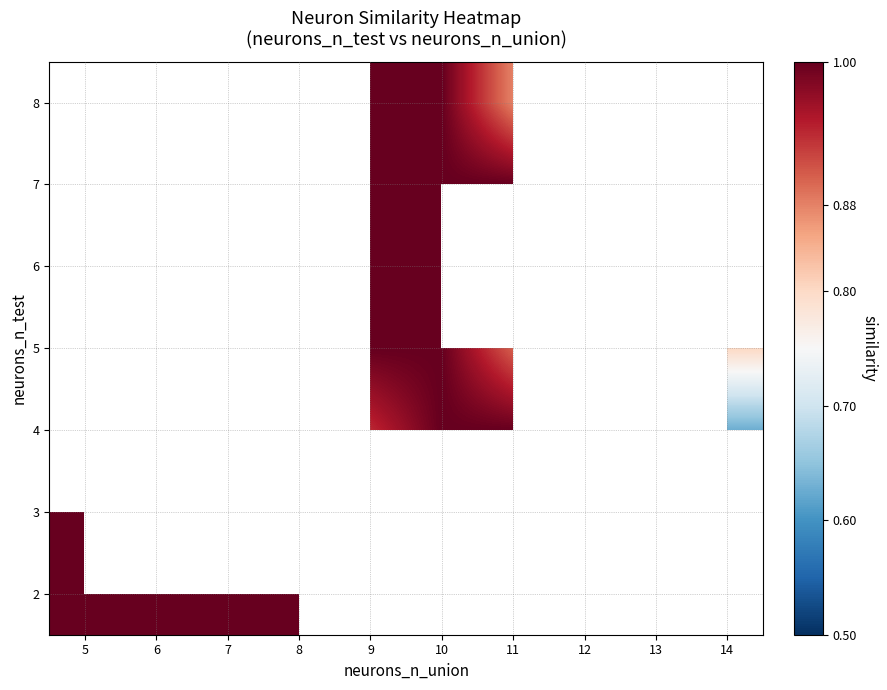

True or false: 6 has a value of 1.0 at 10.

True